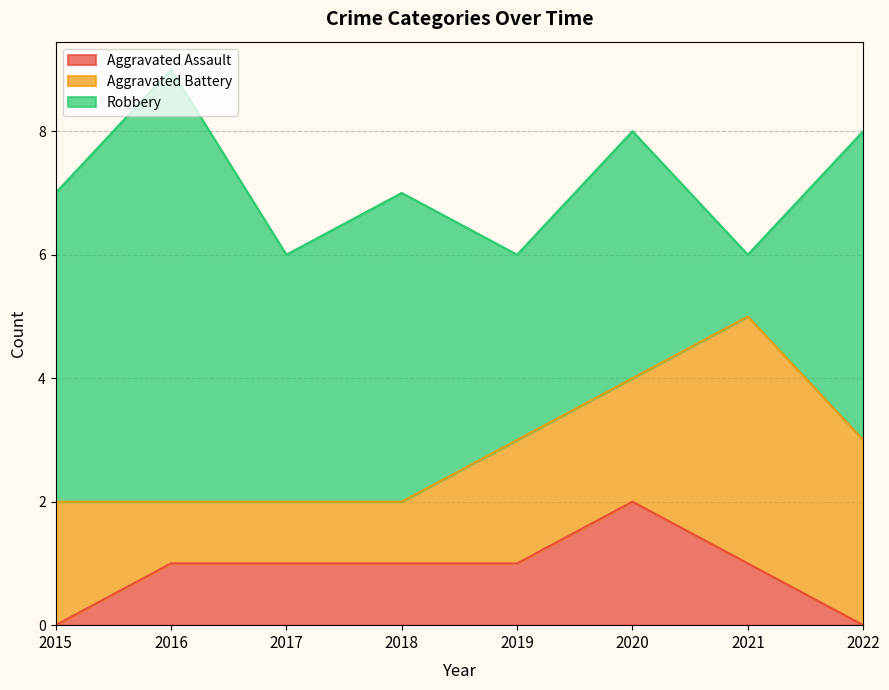

What is the difference between the second highest and minimum values in the Aggravated Assault series?

1